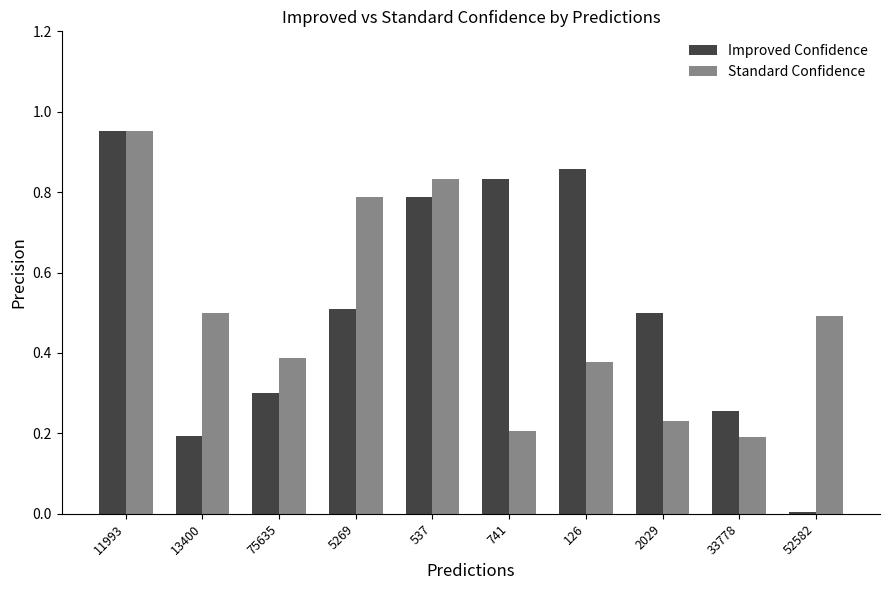

What is the label of the 9th bar from the left?

33778